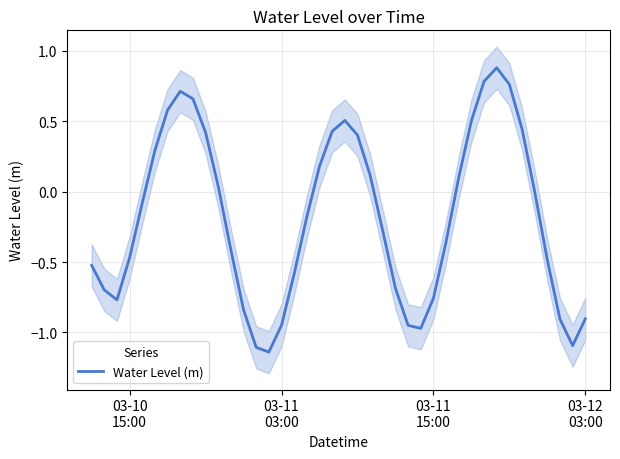

How many negative values are there?

22